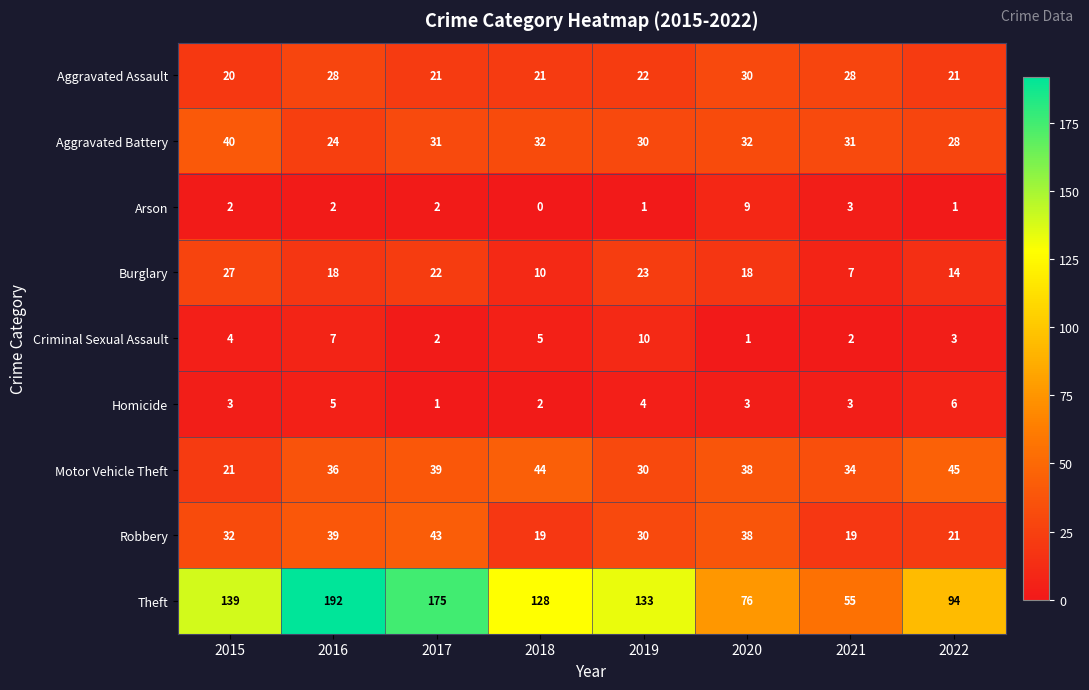

At which category is the sum across all series the highest?

2016